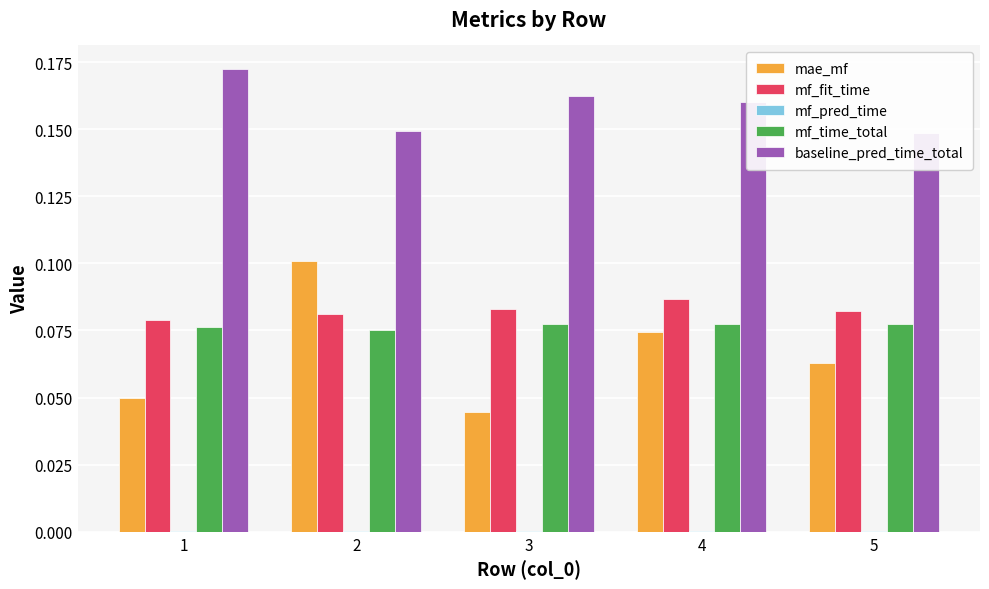

True or false: mf_pred_time has a value of 0.0 at 1.

True